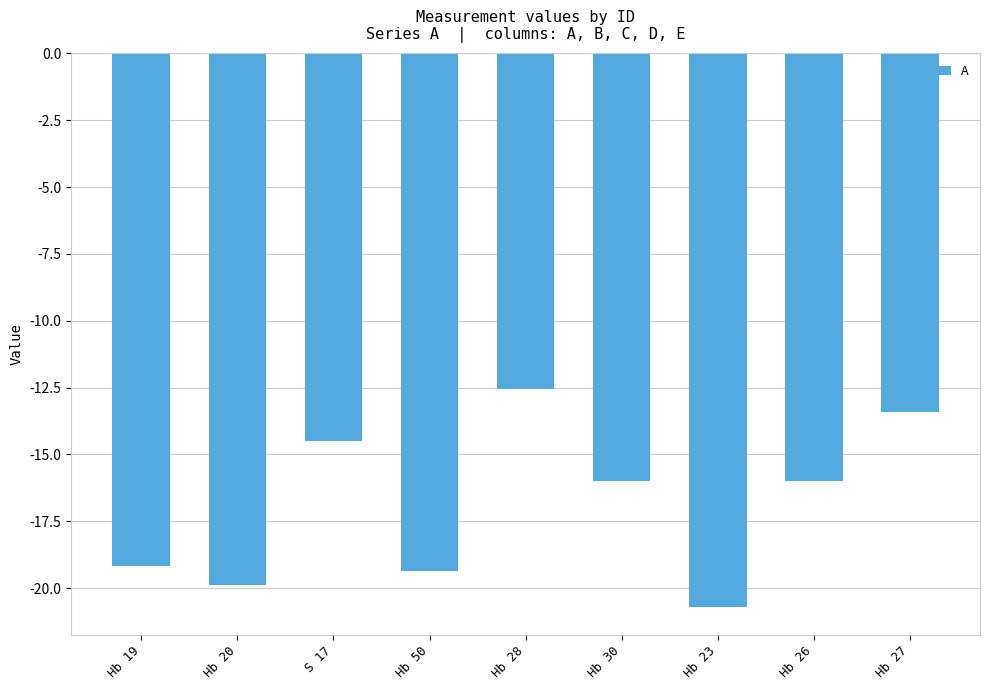

What is the sum of all values?

-151.5